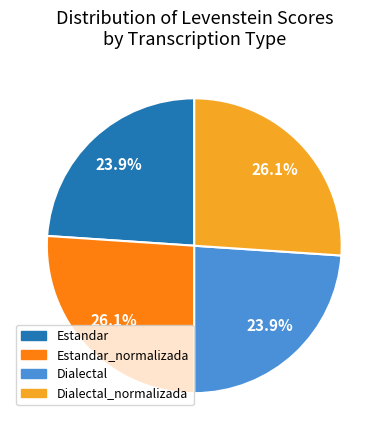

Is there any slice that represents more than half of the pie?

No